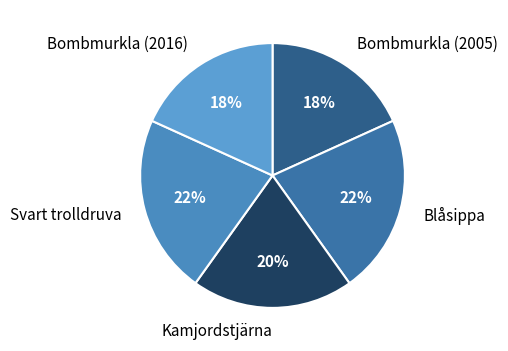

Does Bombmurkla (2016) account for over 50% of the chart?

No